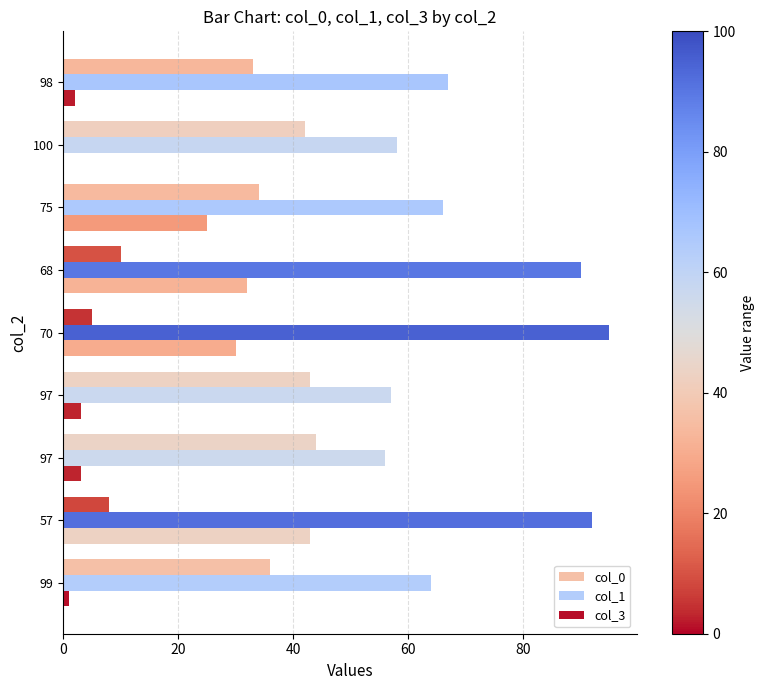

How many distinct data groups are displayed?

3